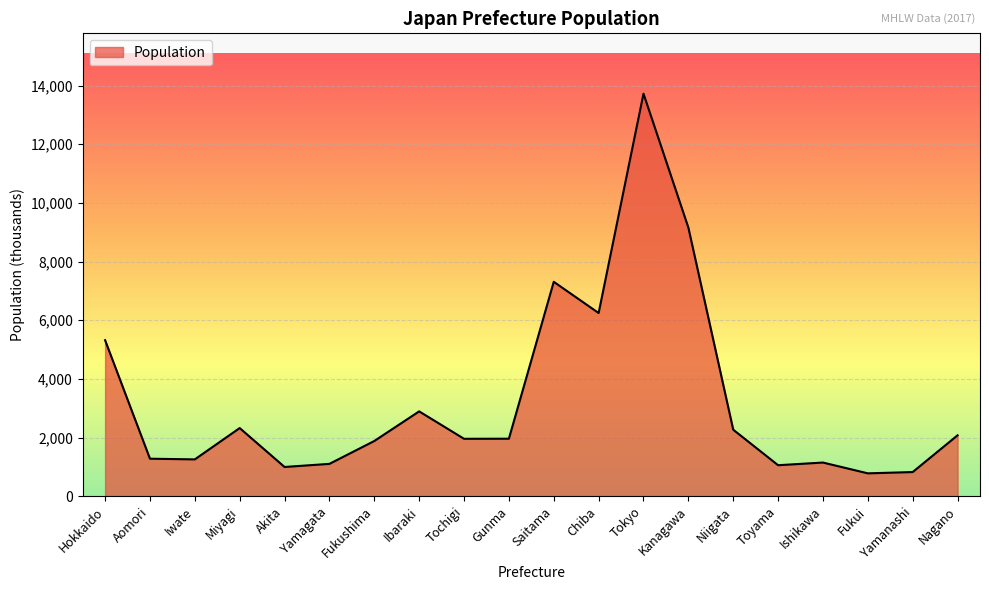

What is the maximum value shown in the chart?

13724